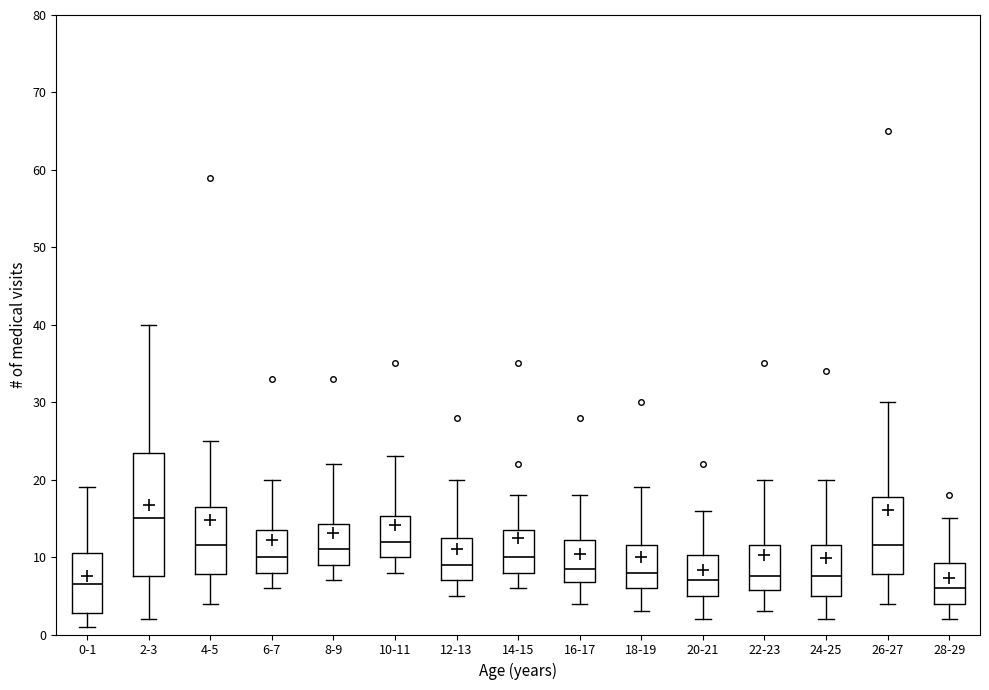

Which box has the highest median line?

2-3